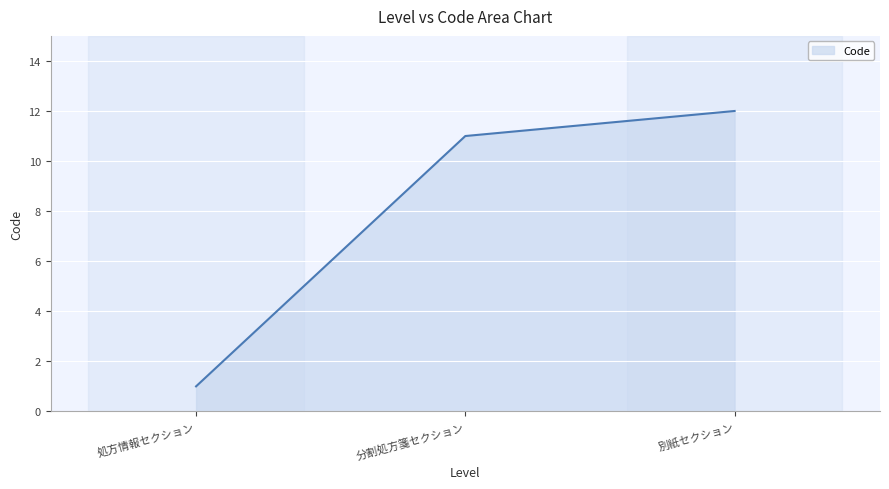

Reading right to left, list all the values displayed in this chart.

12	11	1